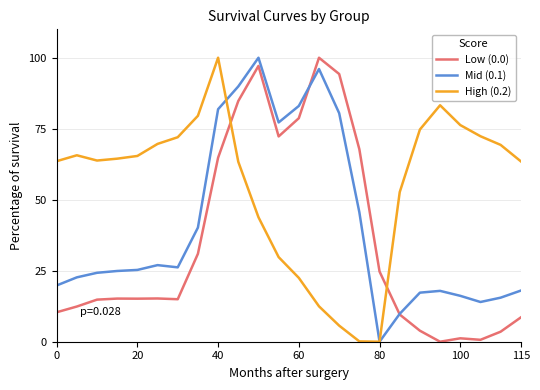

What is the highest value of the Mid (0.1) series?

100.0